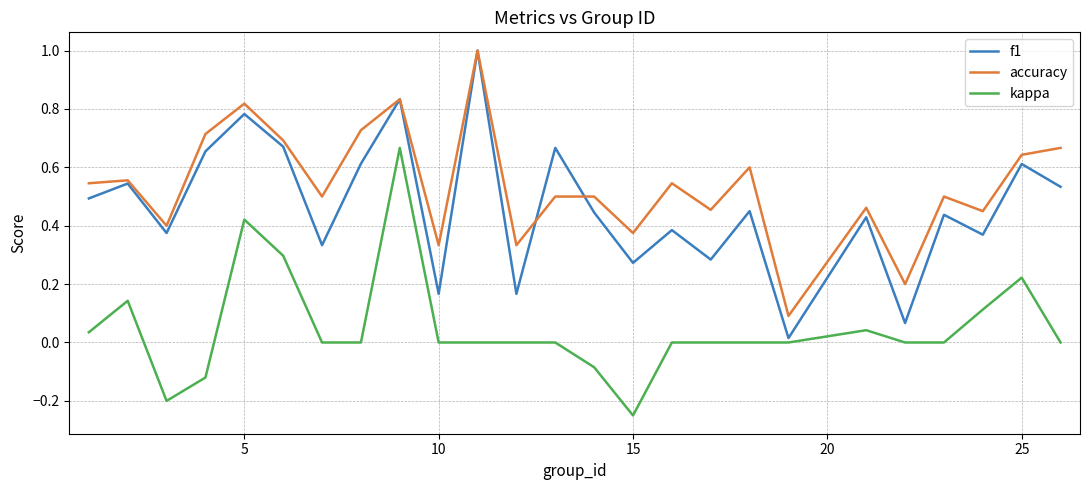

What is the maximum value shown in the chart?

1.0